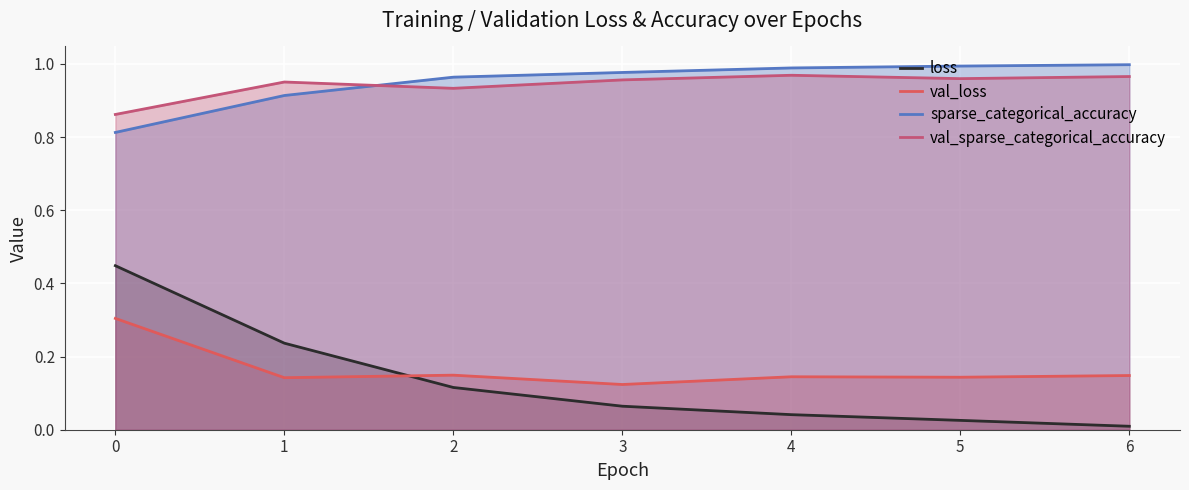

True or false: val_sparse_categorical_accuracy and val_loss intersect in this chart.

False